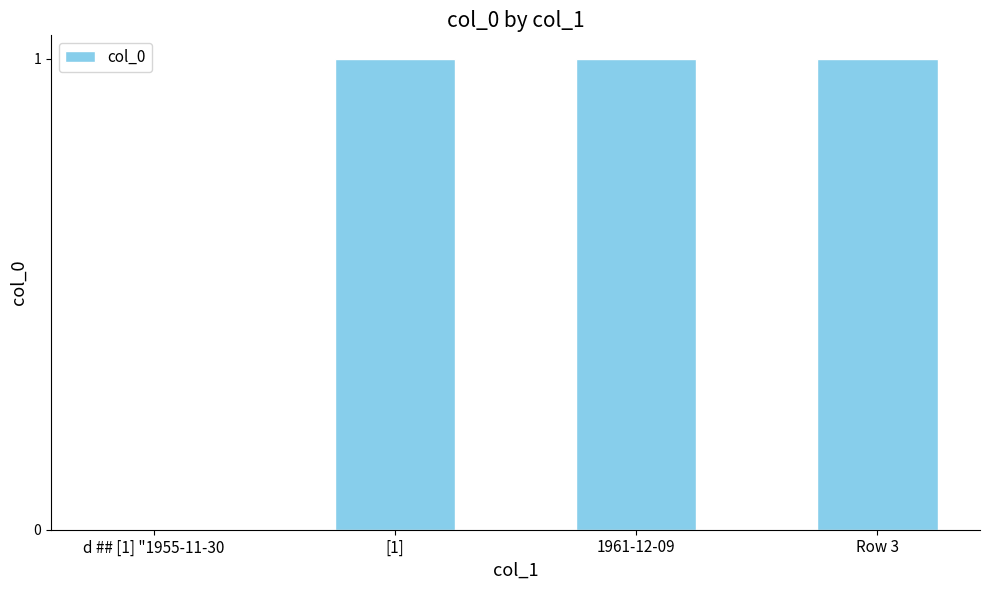

What is the change in value from d ## [1] "1955-11-30 to 1961-12-09?

+1